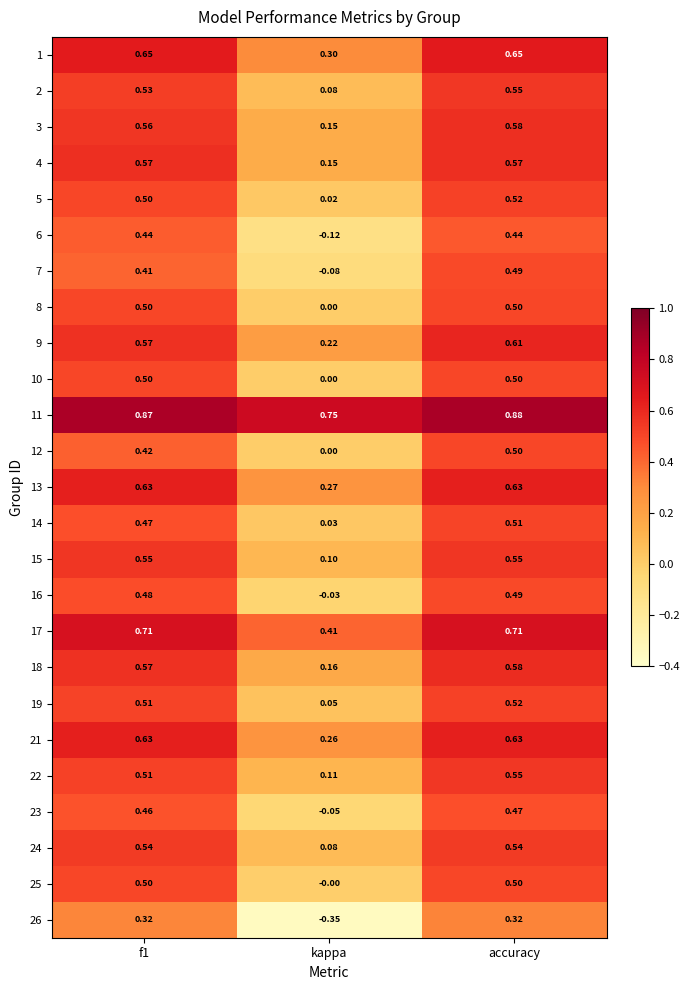

Where is 8 nearest to the value 0?

kappa